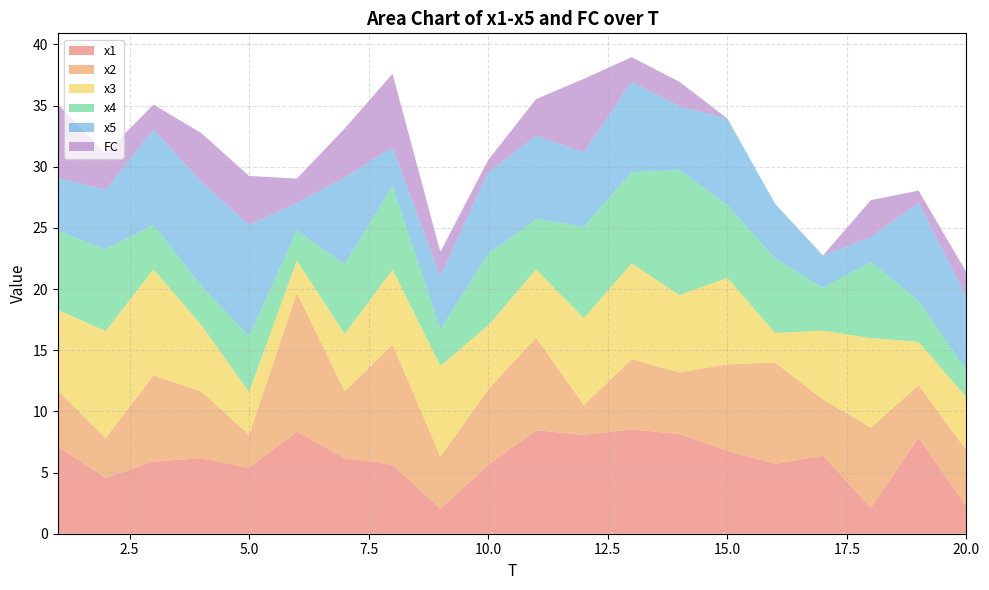

Reading left to right, what are all the values shown in this chart?

x1: 7.1	4.6	5.9	6.2	5.4	8.3	6.2	5.6	2.0	5.6	8.5	8.1	8.5	8.2	6.8	5.7	6.4	2.1	7.8	2.2
x2: 4.6	3.3	7.0	5.5	2.7	11.3	5.5	9.8	4.3	6.2	7.6	2.4	5.7	5.0	7.1	8.3	4.6	6.6	4.3	4.6
x3: 6.6	8.7	8.7	5.4	3.5	2.7	4.7	6.1	7.4	5.2	5.6	7.1	7.8	6.3	7.1	2.4	5.6	7.3	3.5	4.3
x4: 6.5	6.7	3.7	3.2	4.5	2.5	5.7	6.9	3.0	5.8	4.1	7.5	7.4	10.2	6.0	6.1	3.5	6.2	3.4	2.2
x5: 4.3	4.9	7.8	8.5	9.1	2.2	7.1	3.1	4.3	6.7	6.8	6.1	7.4	5.2	7.1	4.5	2.6	2.1	8.0	6.0
FC: 6.0	3.0	2.0	4.0	4.0	2.0	4.0	6.0	2.0	1.0	3.0	6.0	2.0	2.0	0.0	0.0	0.0	3.0	1.0	2.0